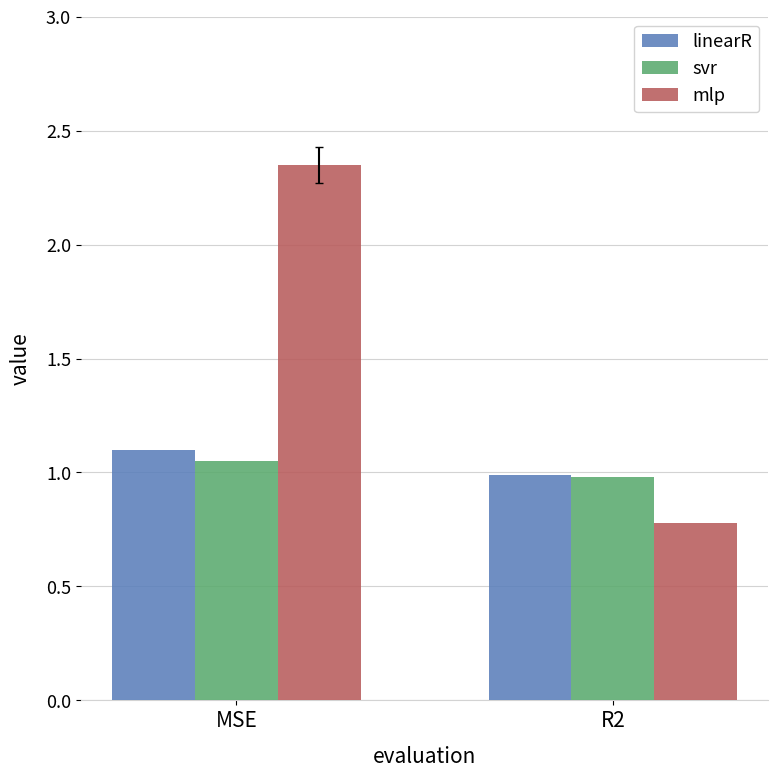

Which label corresponds to the smallest value in the chart?

R2